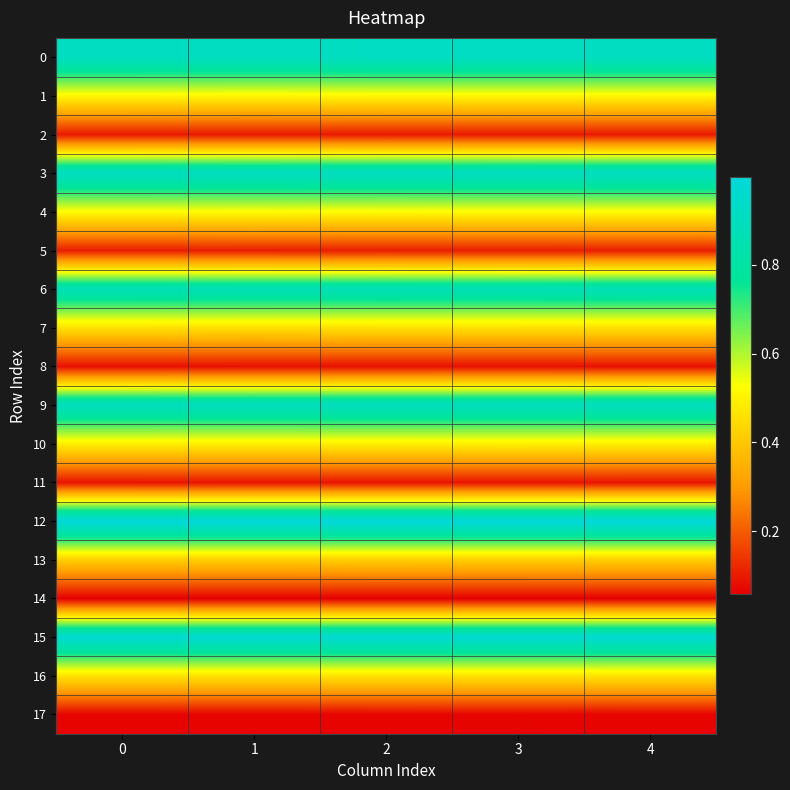

Which category has the lowest value across all series?

2